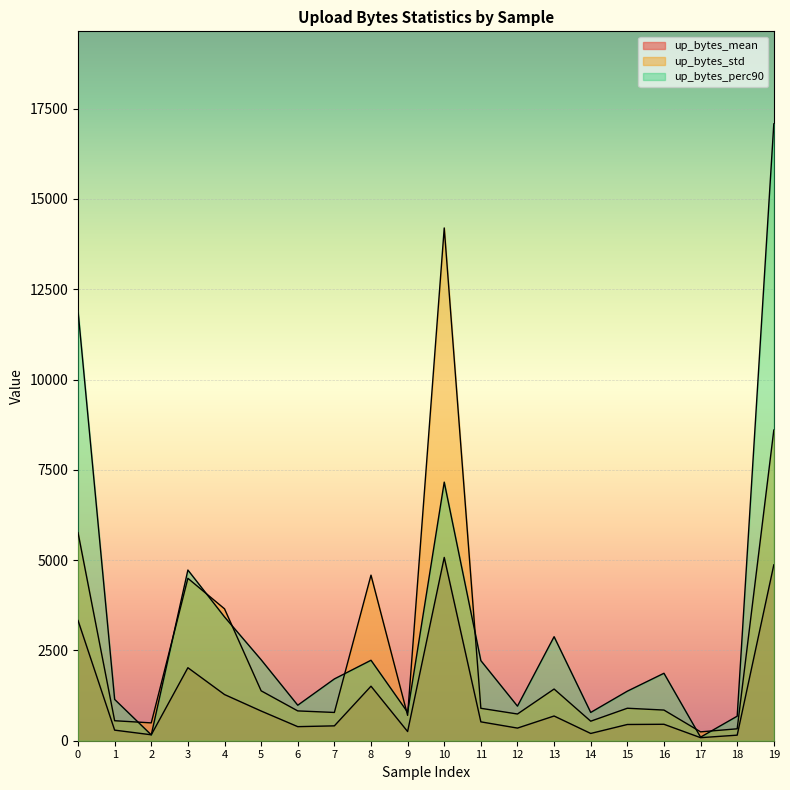

Which series has the largest total across all categories?

up_bytes_perc90